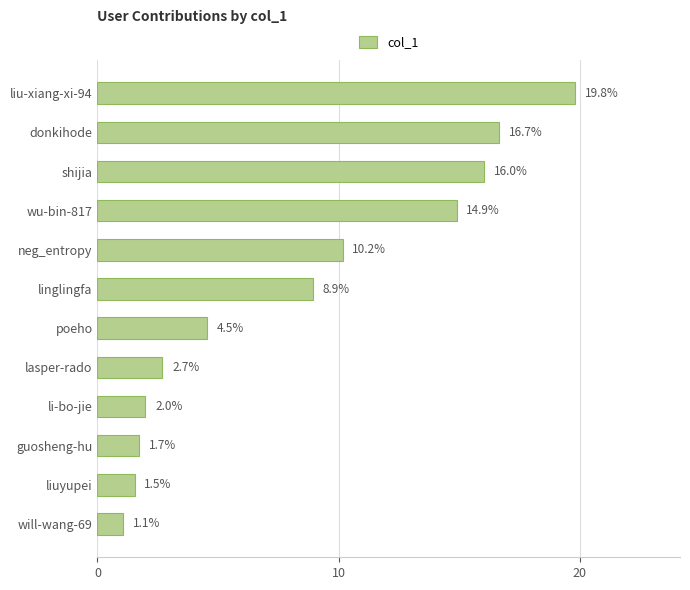

At which label is the value closest to 10?

neg_entropy